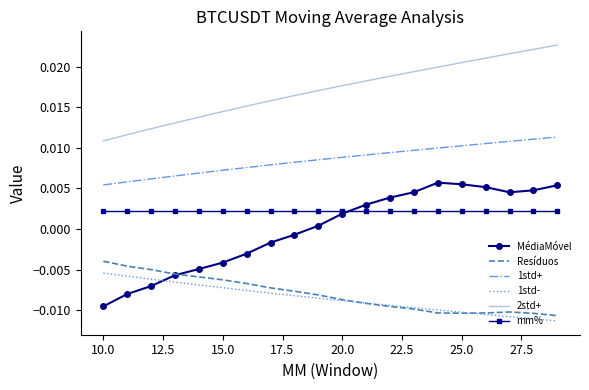

Which series has the largest range (max minus min)?

MédiaMóvel